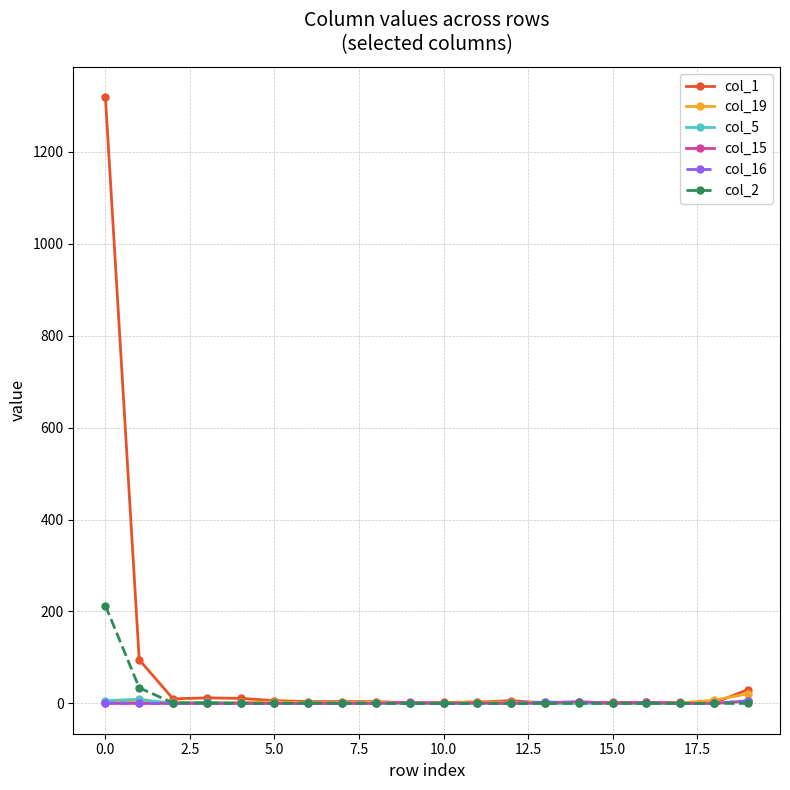

Which series has the largest range (max minus min)?

col_1